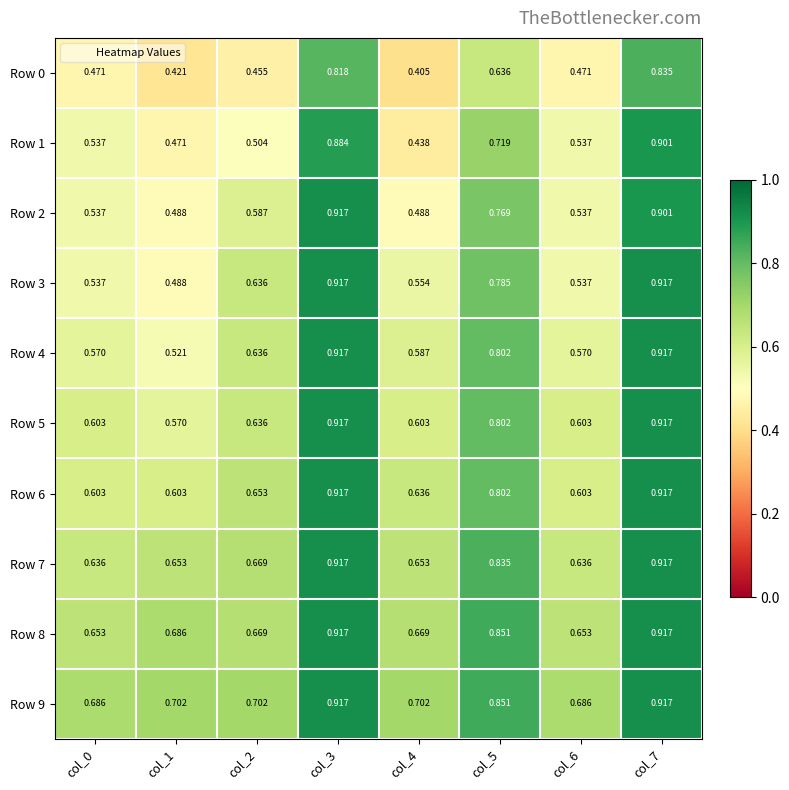

Is the value of Row 6 at col_3 greater than the value of Row 3 at col_2?

Yes